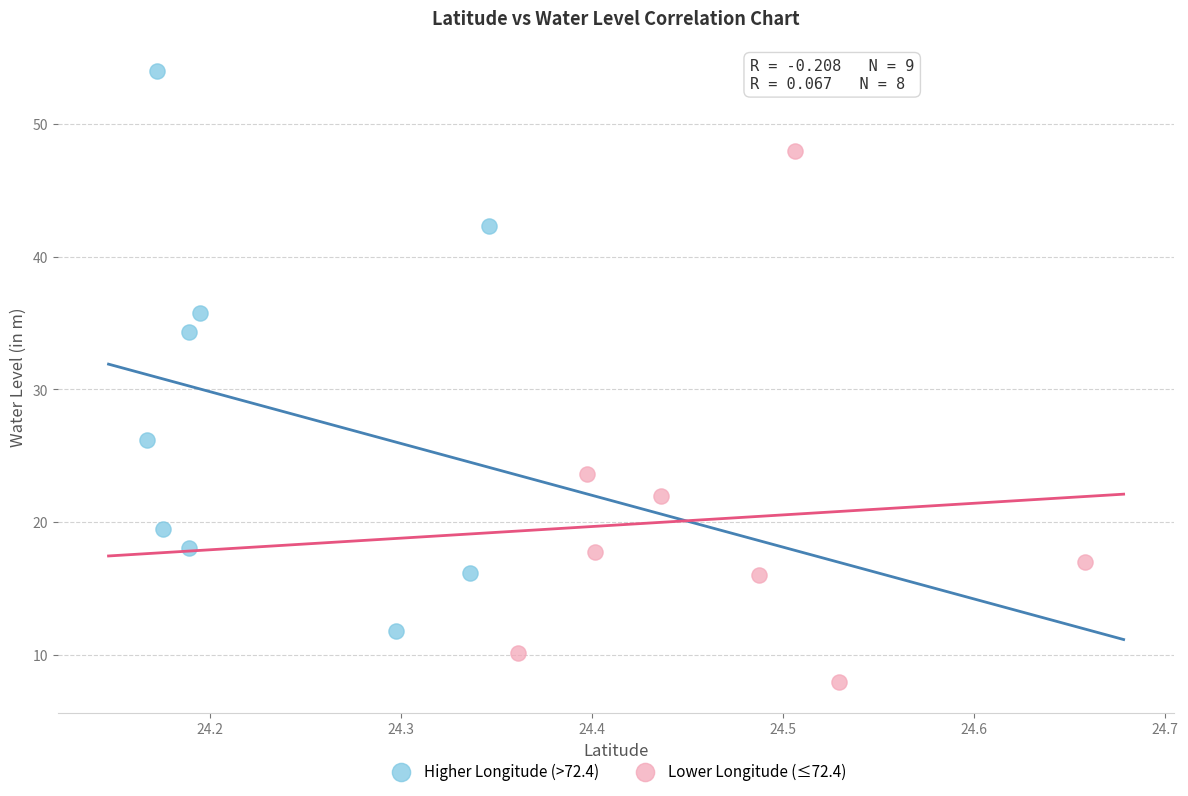

Which series has the largest Y range (max minus min)?

Higher Longitude (>72.4)